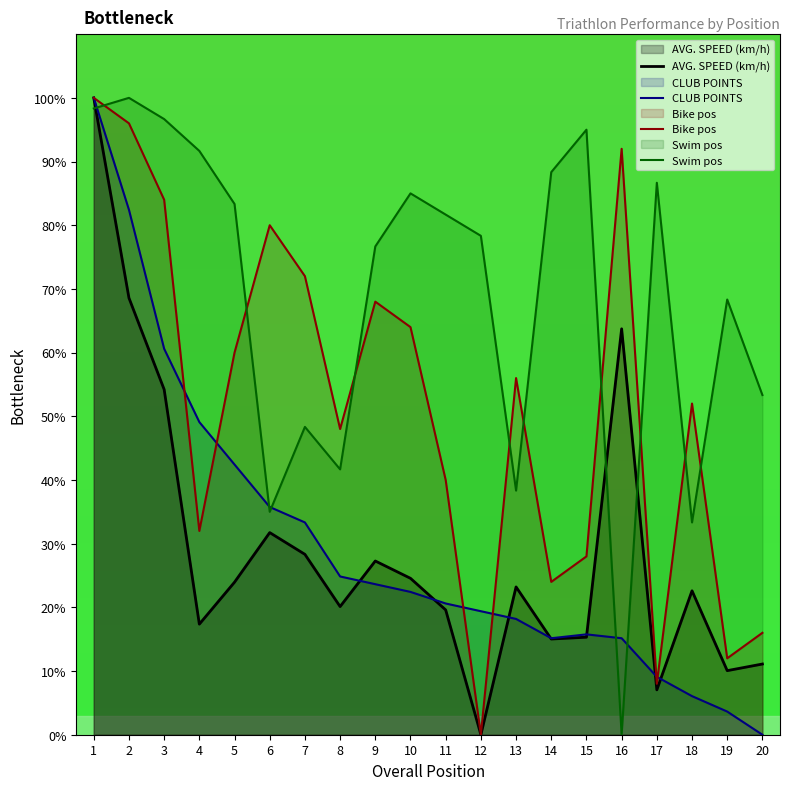

List the labels in order of Swim pos value, largest first.

2, 1, 3, 15, 4, 14, 17, 10, 5, 11, 12, 9, 19, 20, 7, 8, 13, 6, 18, 16